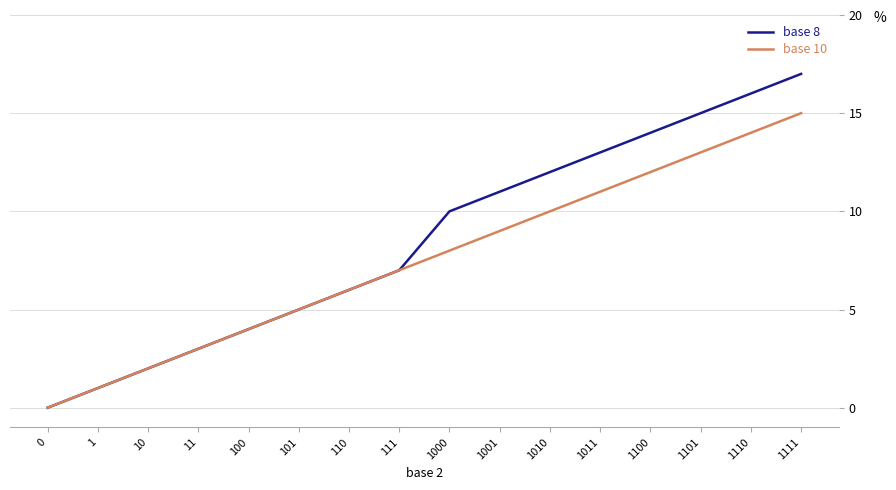

The base 8 series shows 14 at 1100. True or false?

True